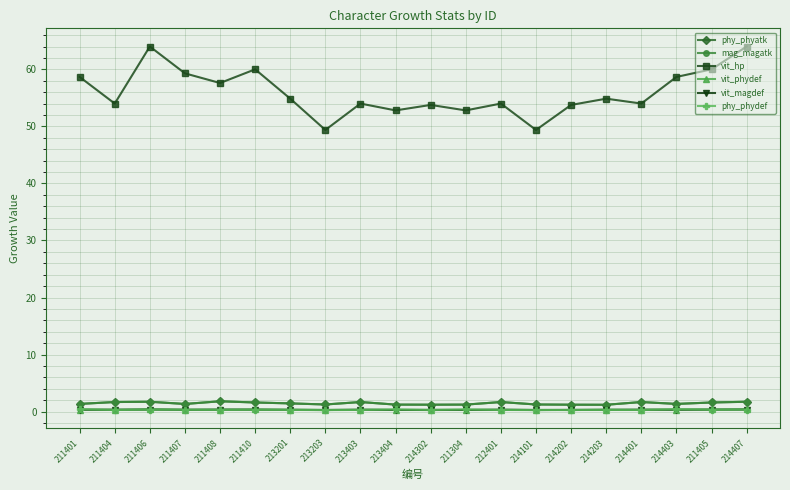

Reading left to right, extract all data points from this chart.

phy_phyatk: 211401=1.4	211404=1.7	211406=1.7	211407=1.3	211408=1.8	211410=1.6	213201=1.4	213203=1.2	213403=1.7	213404=1.2	214302=1.2	211304=1.2	212401=1.7	214101=1.2	214202=1.2	214203=1.2	214401=1.7	214403=1.4	211405=1.6	214407=1.7
mag_magatk: 211401=1.4	211404=1.7	211406=1.7	211407=1.3	211408=1.8	211410=1.6	213201=1.4	213203=1.2	213403=1.7	213404=1.2	214302=1.2	211304=1.2	212401=1.7	214101=1.2	214202=1.2	214203=1.2	214401=1.7	214403=1.4	211405=1.6	214407=1.7
vit_hp: 211401=58.7	211404=54.0	211406=64.0	211407=59.3	211408=57.6	211410=60.0	213201=54.9	213203=49.4	213403=54.0	213404=52.8	214302=53.8	211304=52.8	212401=54.0	214101=49.4	214202=53.8	214203=54.9	214401=54.0	214403=58.7	211405=60.0	214407=64.0
vit_phydef: 211401=0.4	211404=0.3	211406=0.4	211407=0.3	211408=0.3	211410=0.4	213201=0.3	213203=0.3	213403=0.3	213404=0.3	214302=0.3	211304=0.3	212401=0.3	214101=0.3	214202=0.3	214203=0.3	214401=0.3	214403=0.4	211405=0.4	214407=0.4
vit_magdef: 211401=0.3	211404=0.3	211406=0.4	211407=0.3	211408=0.4	211410=0.3	213201=0.3	213203=0.3	213403=0.3	213404=0.3	214302=0.3	211304=0.3	212401=0.3	214101=0.3	214202=0.3	214203=0.3	214401=0.3	214403=0.3	211405=0.3	214407=0.4
phy_phydef: 211401=0.4	211404=0.3	211406=0.4	211407=0.3	211408=0.3	211410=0.3	213201=0.3	213203=0.3	213403=0.3	213404=0.4	214302=0.3	211304=0.4	212401=0.3	214101=0.3	214202=0.3	214203=0.3	214401=0.3	214403=0.4	211405=0.3	214407=0.4